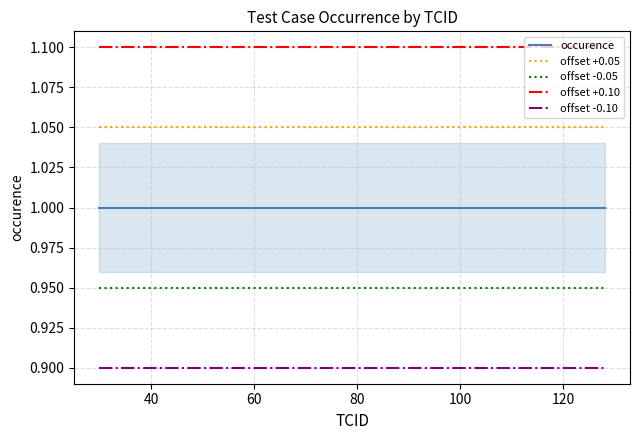

True or false: offset -0.05 has a value of 0.5 at 140.

False